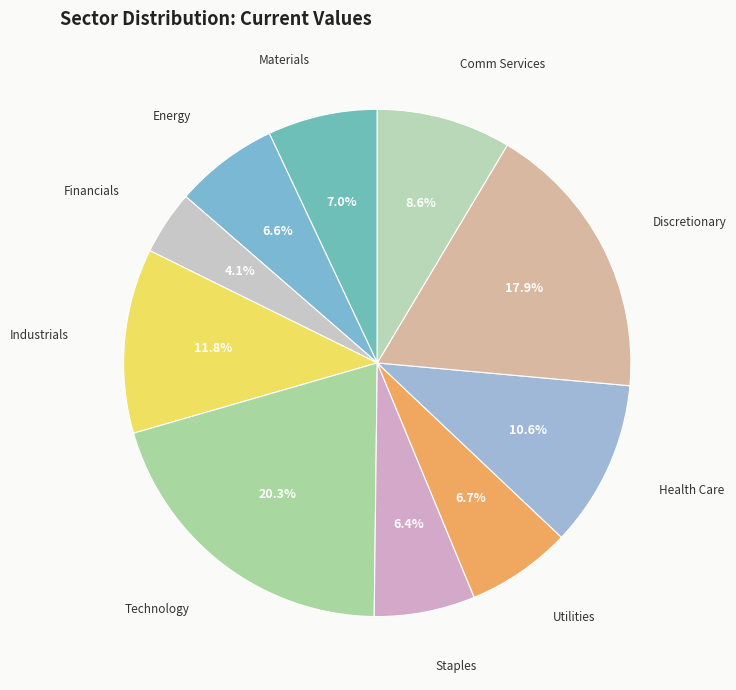

Is there any slice that represents more than half of the pie?

No